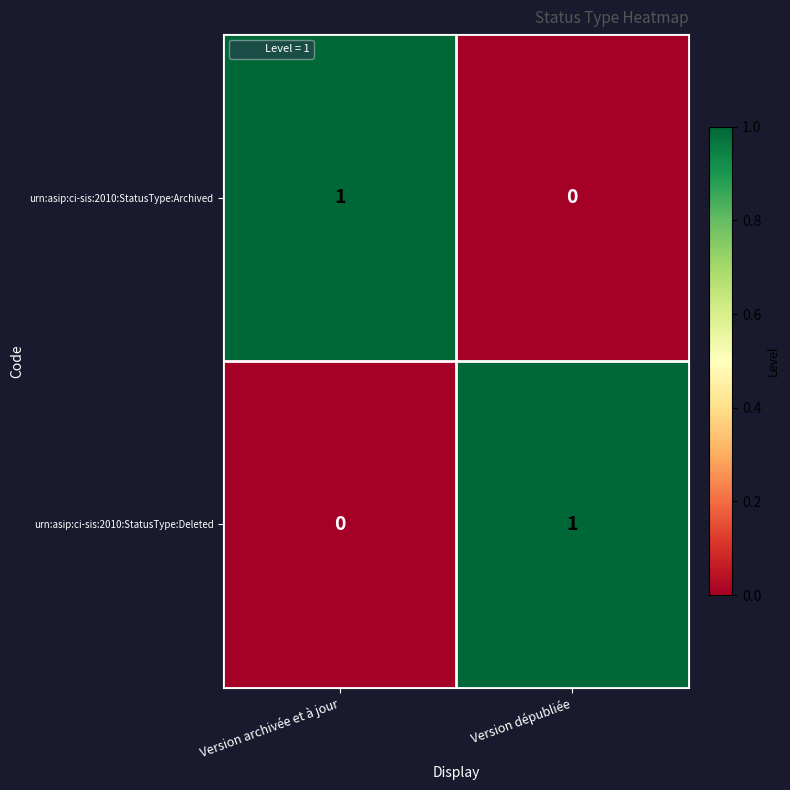

Reading left to right, what are all the values shown in this chart?

urn:asip:ci-sis:2010:StatusType:Archived: 1	0
urn:asip:ci-sis:2010:StatusType:Deleted: 0	1